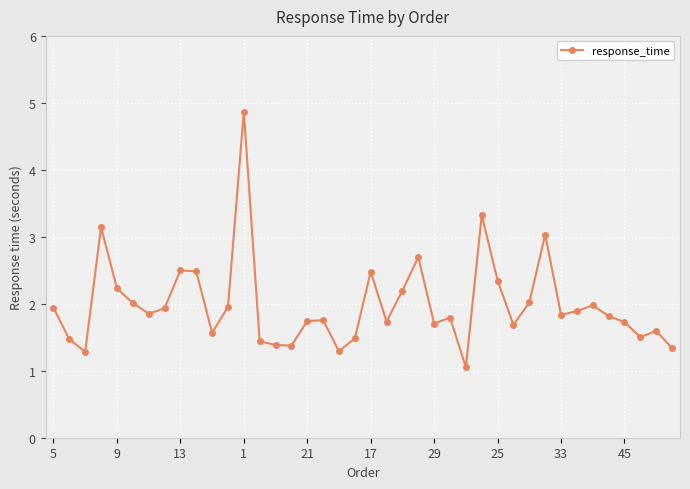

What is the greatest value displayed?

4.9